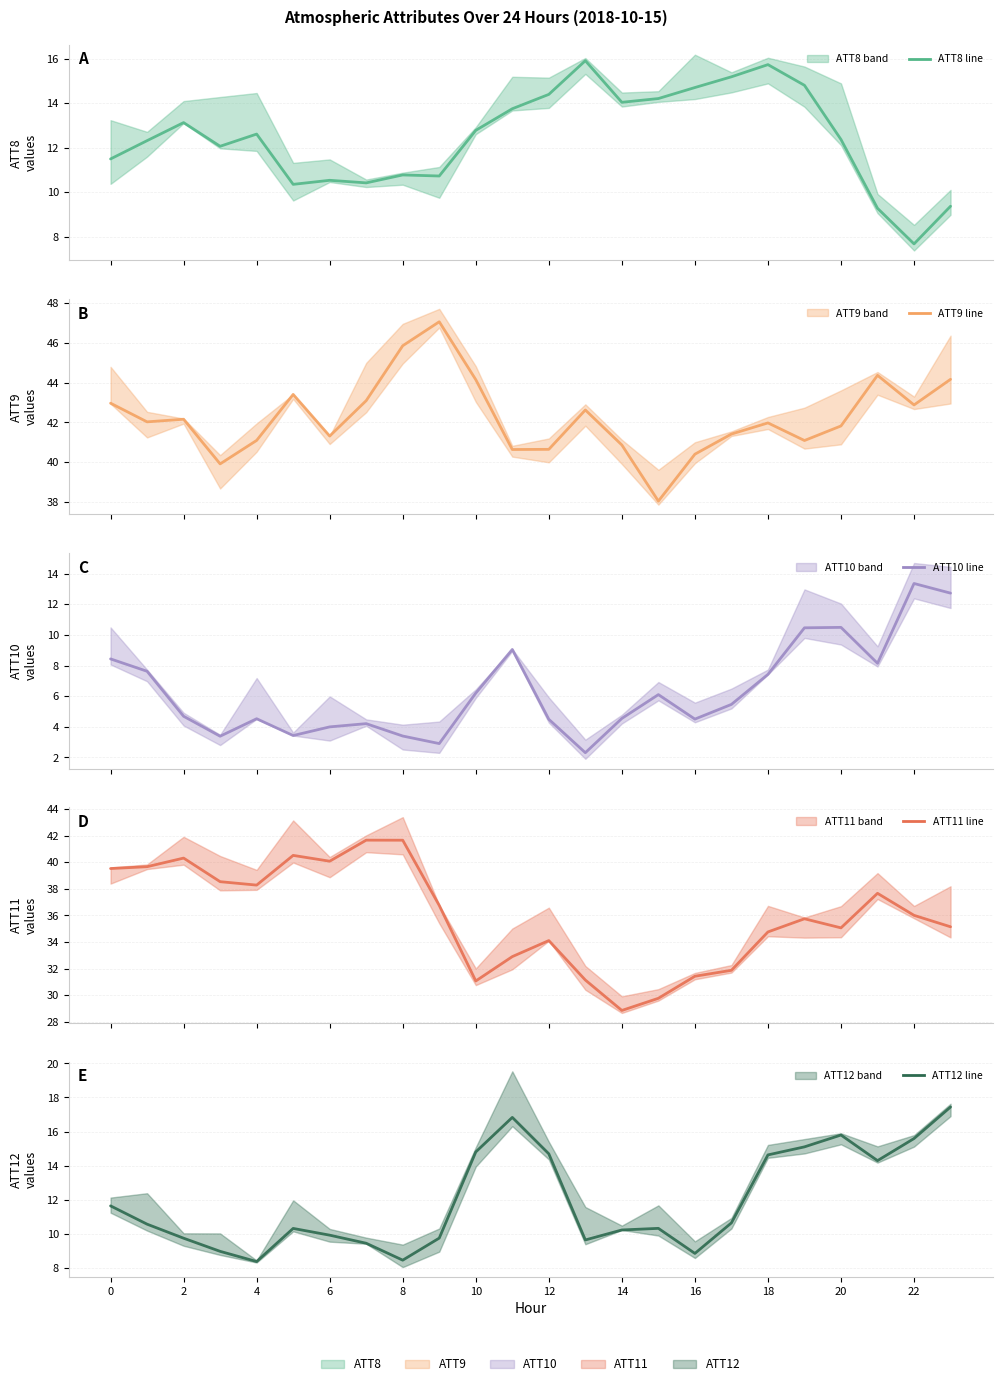

What is the average value of the ATT12 series?

11.9